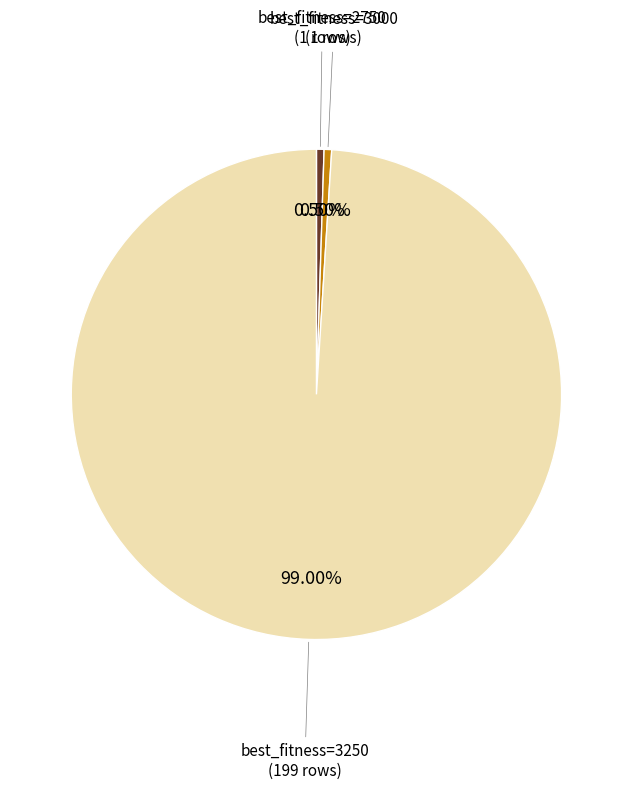

Does any single category account for the majority?

Yes